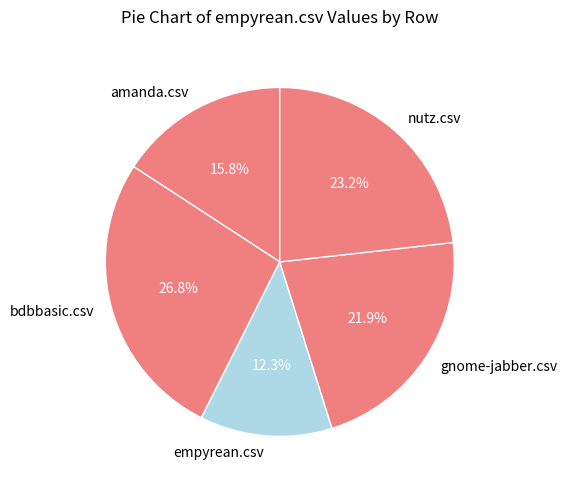

Which category has the biggest portion of the pie?

bdbbasic.csv